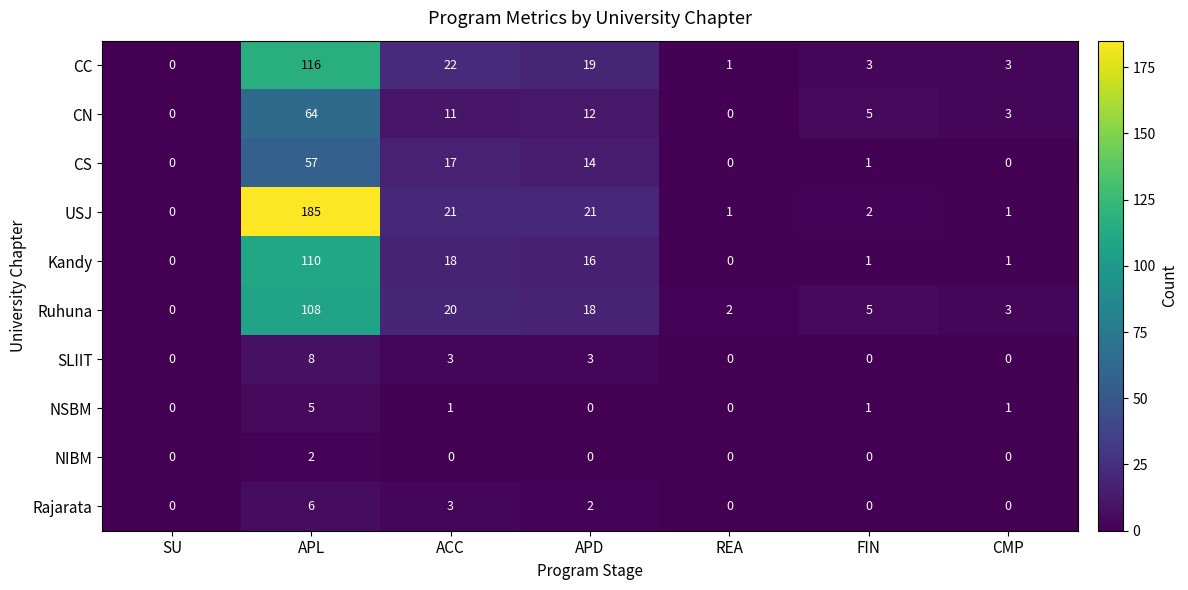

Which label corresponds to the largest value in the chart?

APL